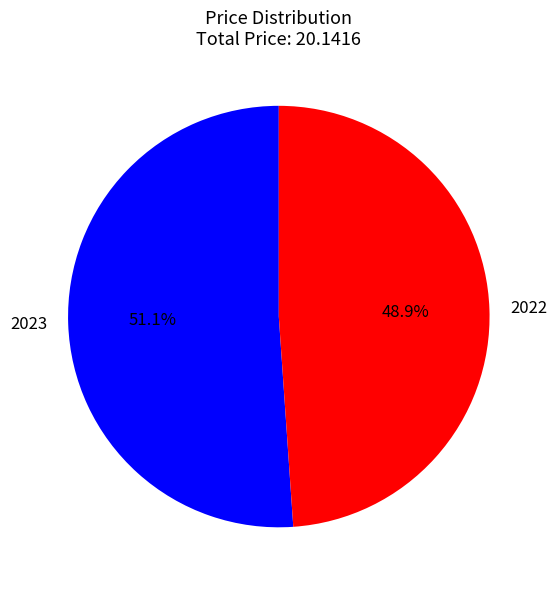

What is the total percentage of 2022 and 2023?

100.0%